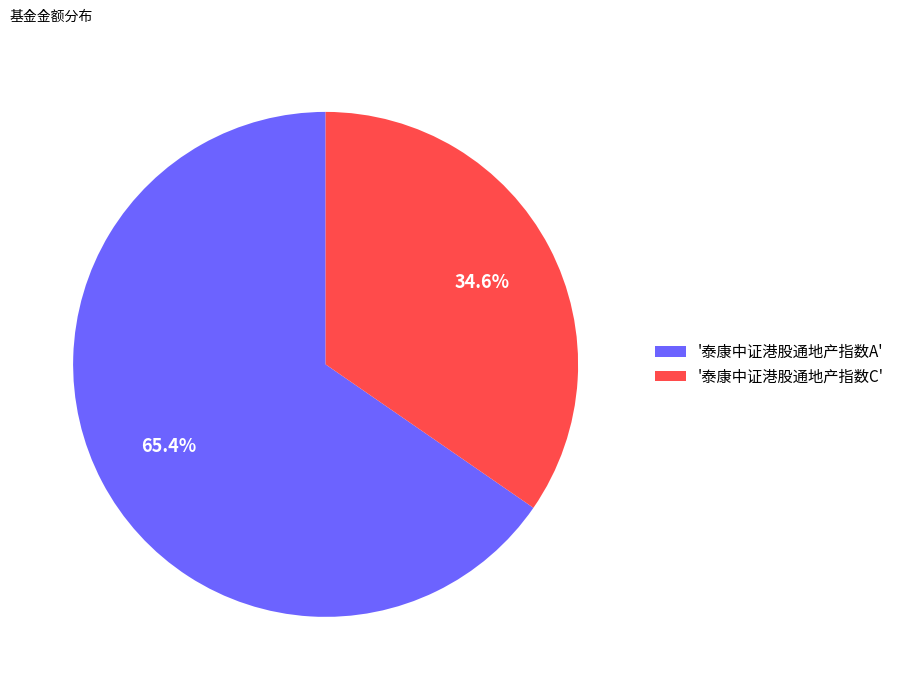

To the nearest percent, what is the difference between the largest and smallest slice percentages?

31%